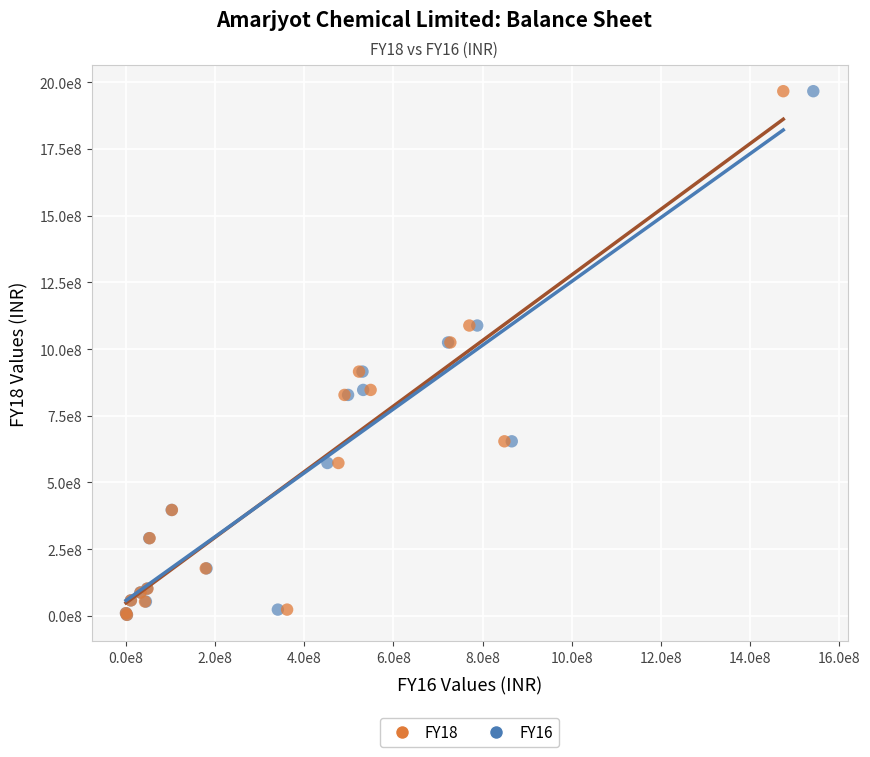

What are all the series names shown in the legend?

FY18, FY16